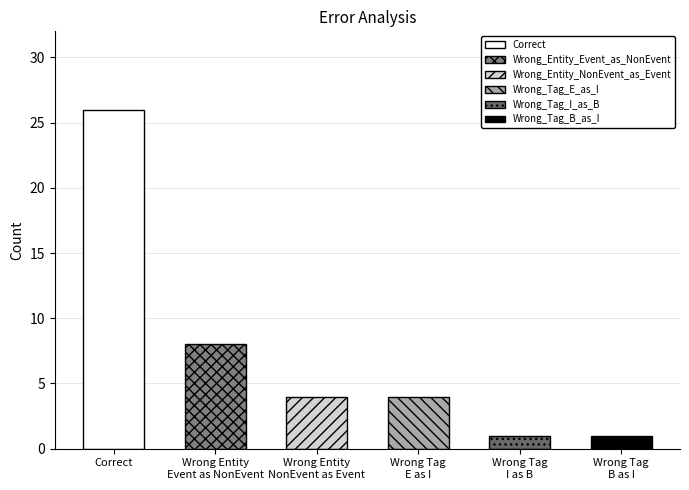

The chart shows a value of 26 at Correct. True or false?

True